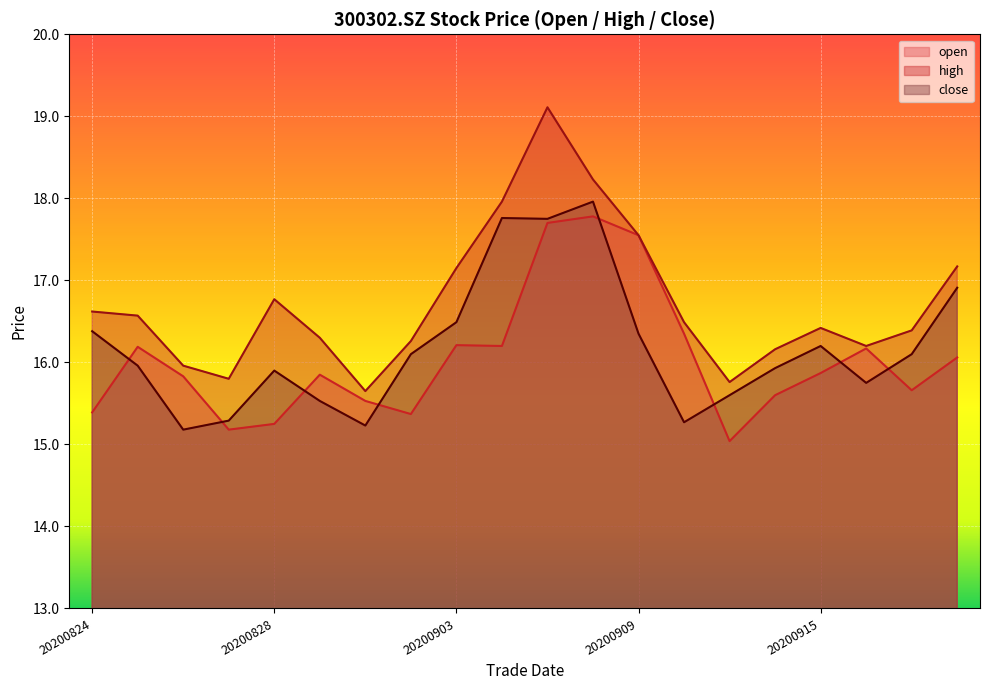

At which category is the sum across all series the highest?

20200907